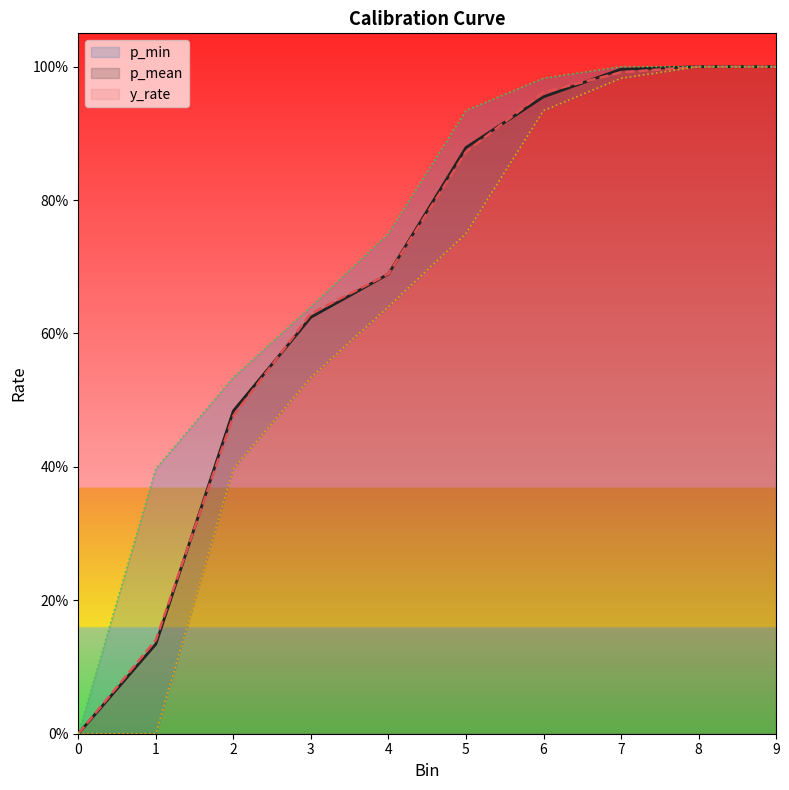

What is the approximate value of p_min at 8?

1.0